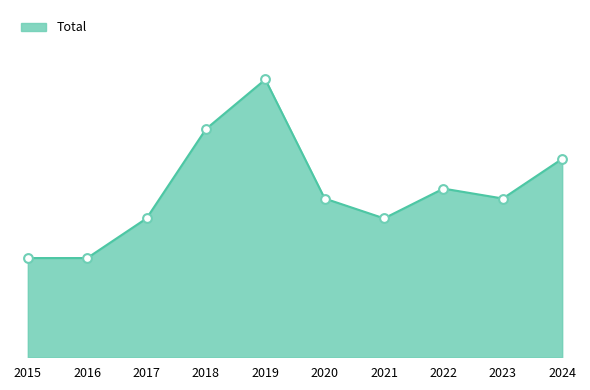

Which has a higher value, 2024 or 2015?

2024